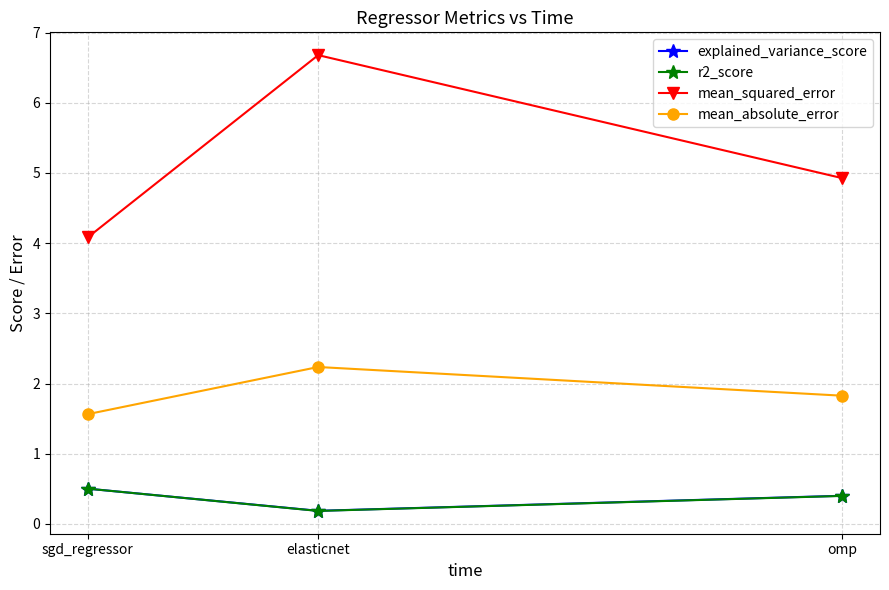

What is the total value across all series at elasticnet?

9.3